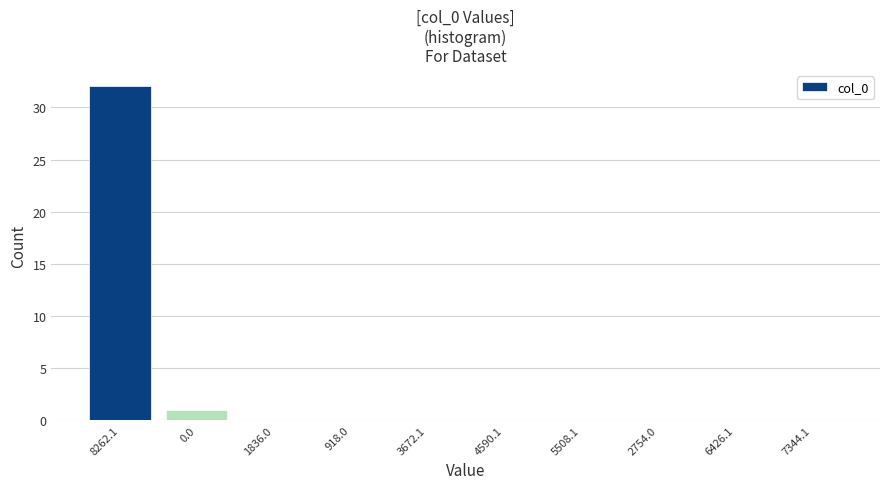

Reading right to left, extract all data points from this chart.

7344.1=0	6426.1=0	2754.0=0	5508.1=0	4590.1=0	3672.1=0	918.0=0	1836.0=0	0.0=1	8262.1=32